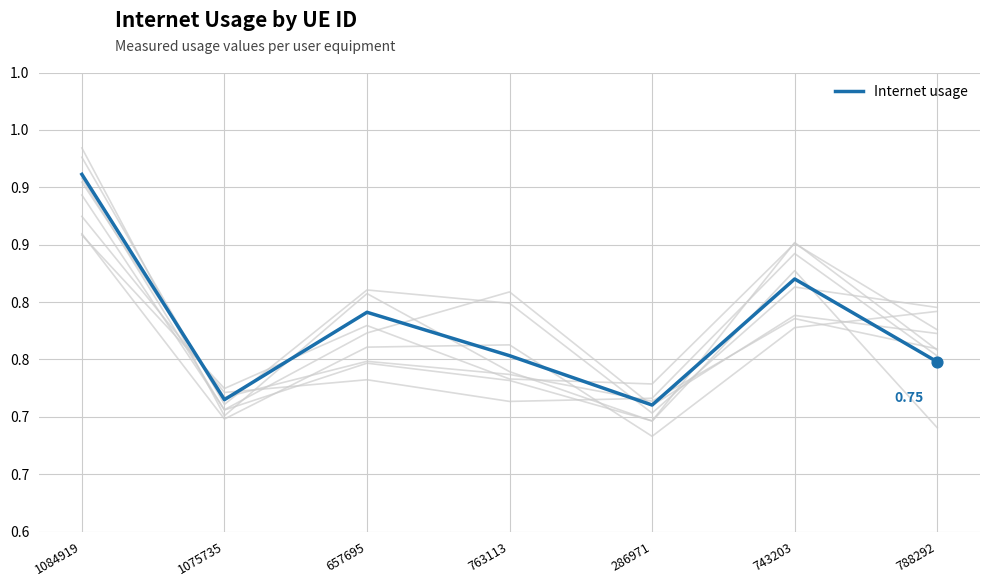

Which has a higher value, 788292 or 763113?

763113